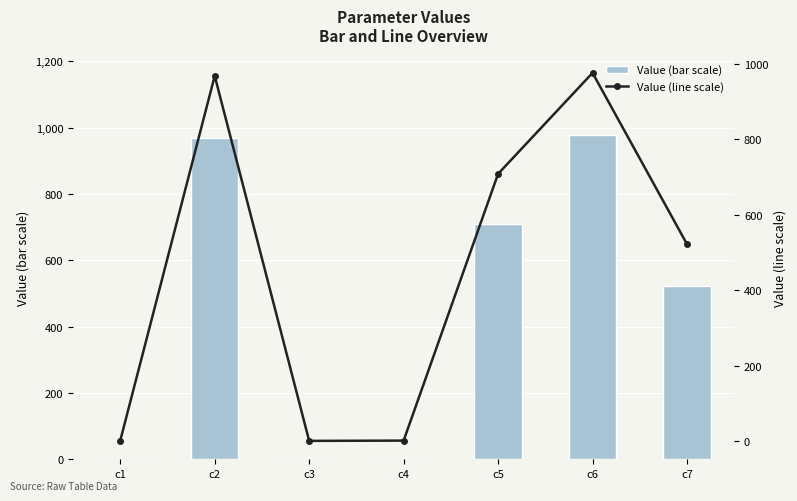

Reading left to right, transcribe all the data shown in this chart.

Value (bar scale): c1=0.9	c2=968.1	c3=0.1	c4=0.8	c5=708.3	c6=976.1	c7=521.9
Value (line scale): c1=0.9	c2=968.1	c3=0.1	c4=0.8	c5=708.3	c6=976.1	c7=521.9